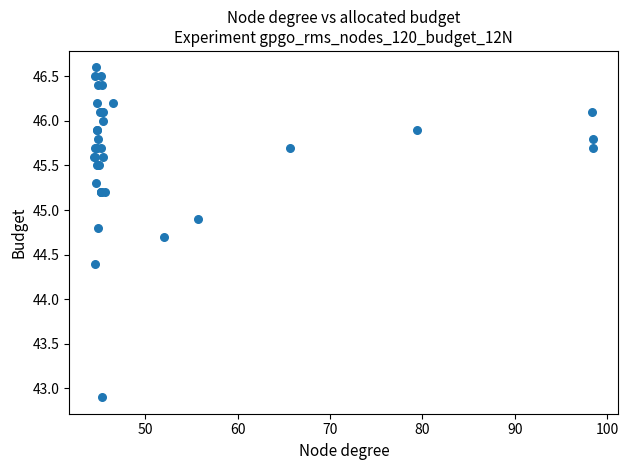

What Y value in the scatter plot is closest to 44?

44.4